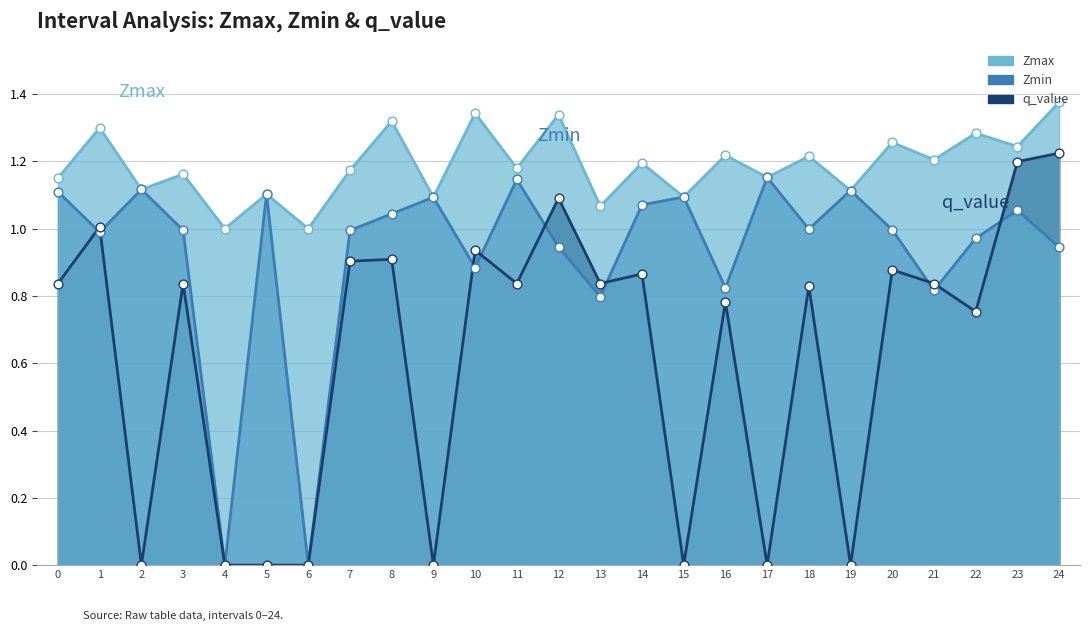

Which series contains the lowest Y value?

Zmin